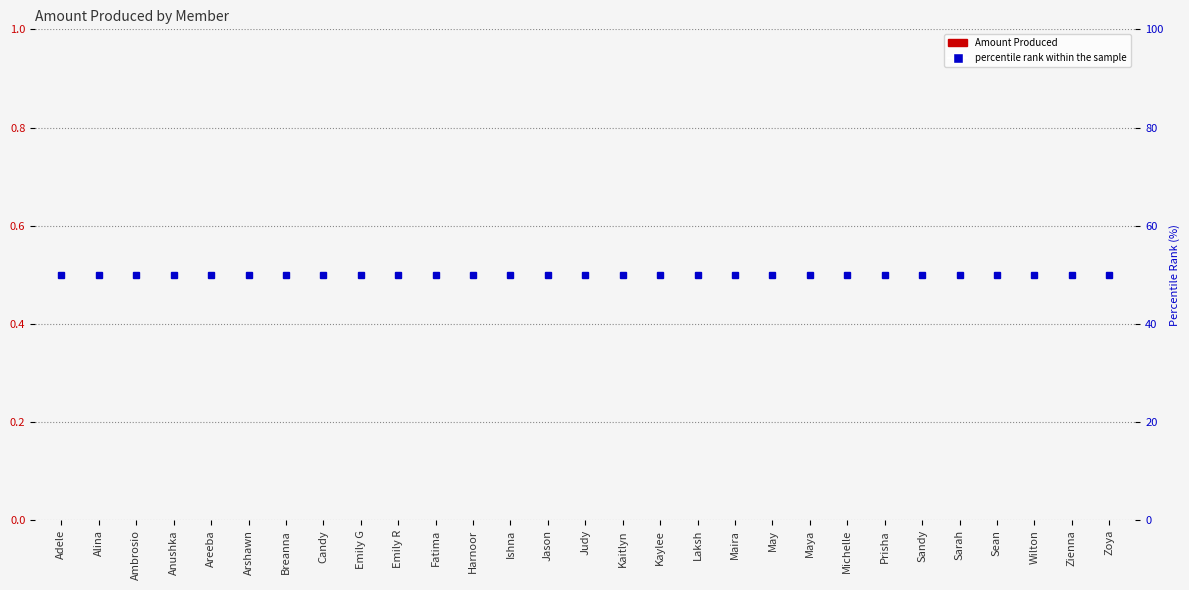

What is the label of the 28th bar from the right?

Alina